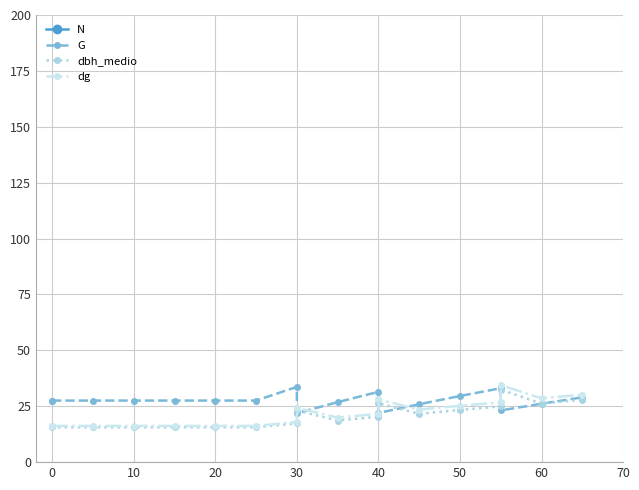

What is the average value of the dbh_medio series?

20.6